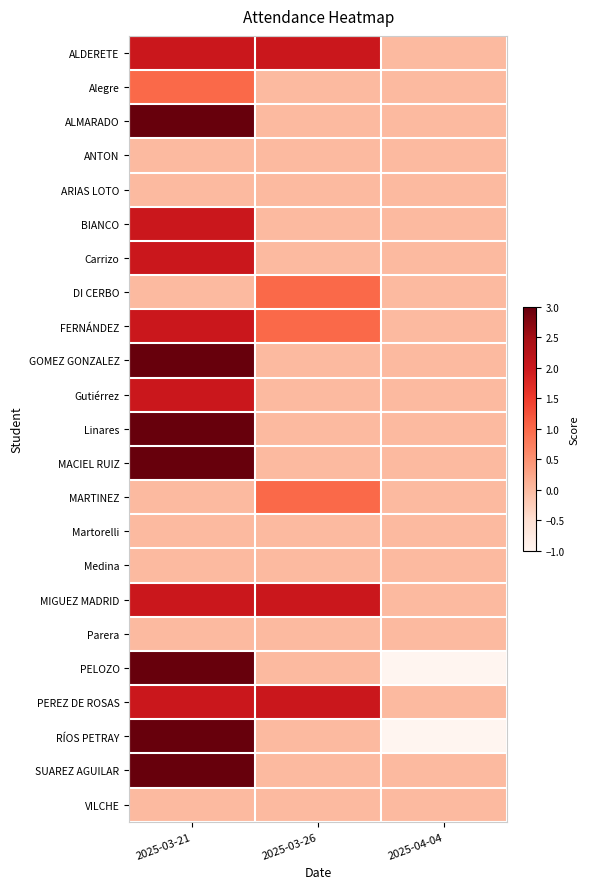

Reading left to right, list all the values displayed in this chart.

ALDERETE: 2025-03-21=2	2025-03-26=2	2025-04-04=0
Alegre: 2025-03-21=1	2025-03-26=0	2025-04-04=0
ALMARADO: 2025-03-21=3	2025-03-26=0	2025-04-04=0
ANTON: 2025-03-21=0	2025-03-26=0	2025-04-04=0
ARIAS LOTO: 2025-03-21=0	2025-03-26=0	2025-04-04=0
BIANCO: 2025-03-21=2	2025-03-26=0	2025-04-04=0
Carrizo: 2025-03-21=2	2025-03-26=0	2025-04-04=0
DI CERBO: 2025-03-21=0	2025-03-26=1	2025-04-04=0
FERNÁNDEZ: 2025-03-21=2	2025-03-26=1	2025-04-04=0
GOMEZ GONZALEZ: 2025-03-21=3	2025-03-26=0	2025-04-04=0
Gutiérrez: 2025-03-21=2	2025-03-26=0	2025-04-04=0
Linares: 2025-03-21=3	2025-03-26=0	2025-04-04=0
MACIEL RUIZ: 2025-03-21=3	2025-03-26=0	2025-04-04=0
MARTINEZ: 2025-03-21=0	2025-03-26=1	2025-04-04=0
Martorelli: 2025-03-21=0	2025-03-26=0	2025-04-04=0
Medina: 2025-03-21=0	2025-03-26=0	2025-04-04=0
MIGUEZ MADRID: 2025-03-21=2	2025-03-26=2	2025-04-04=0
Parera: 2025-03-21=0	2025-03-26=0	2025-04-04=0
PELOZO: 2025-03-21=3	2025-03-26=0	2025-04-04=-1
PEREZ DE ROSAS: 2025-03-21=2	2025-03-26=2	2025-04-04=0
RÍOS PETRAY: 2025-03-21=3	2025-03-26=0	2025-04-04=-1
SUAREZ AGUILAR: 2025-03-21=3	2025-03-26=0	2025-04-04=0
VILCHE: 2025-03-21=0	2025-03-26=0	2025-04-04=0